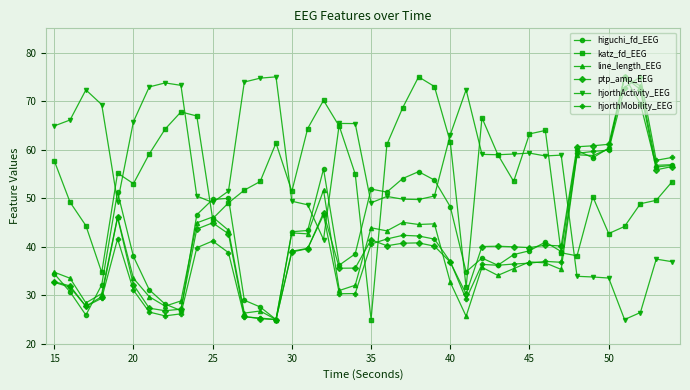

What is the value of the higuchi_fd_EEG point at the 14th from the left?

27.6